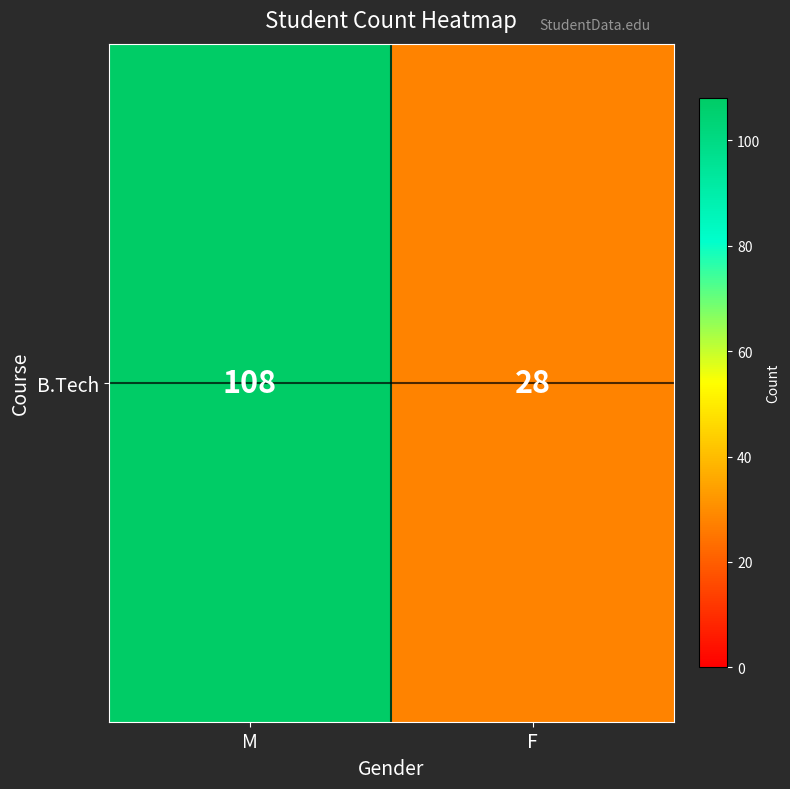

What is the sum of all values?

136